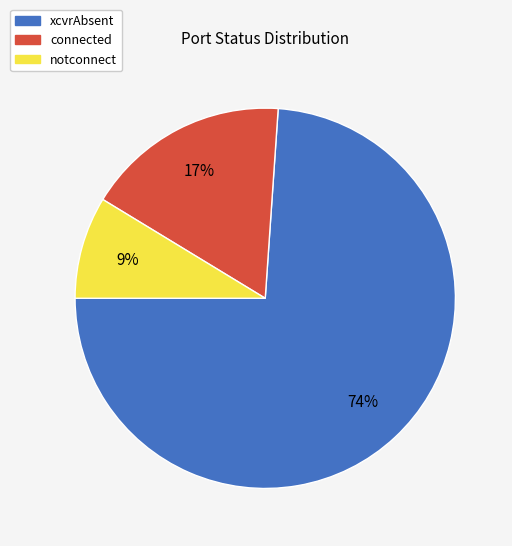

Which category accounts for the majority?

xcvrAbsent